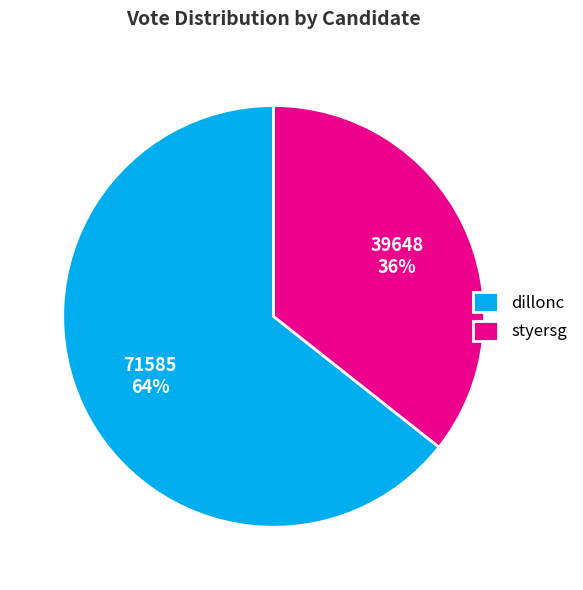

Rank the categories by value from highest to lowest.

dillonc, styersg